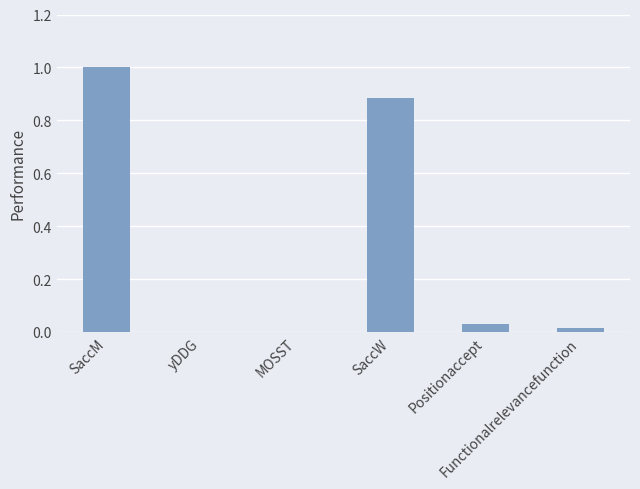

How many values are below 0?

2